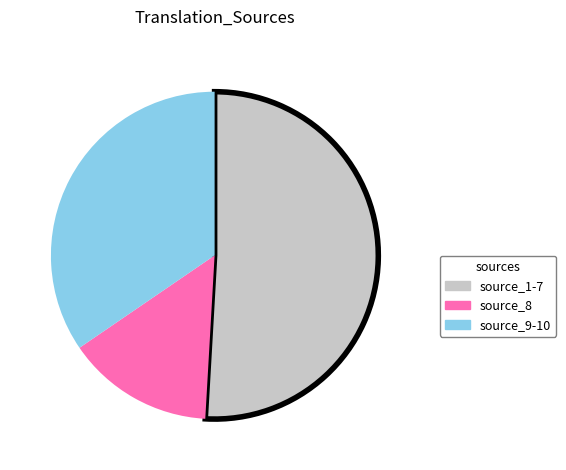

Is there any slice that represents more than half of the pie?

Yes